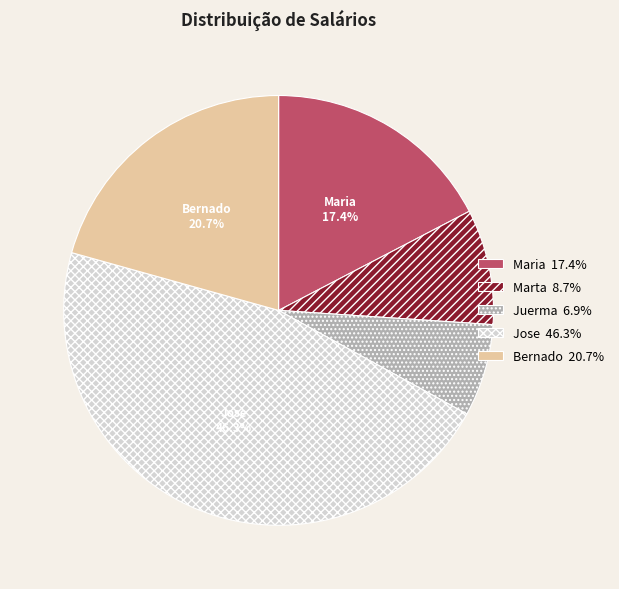

Does any single category account for the majority?

No